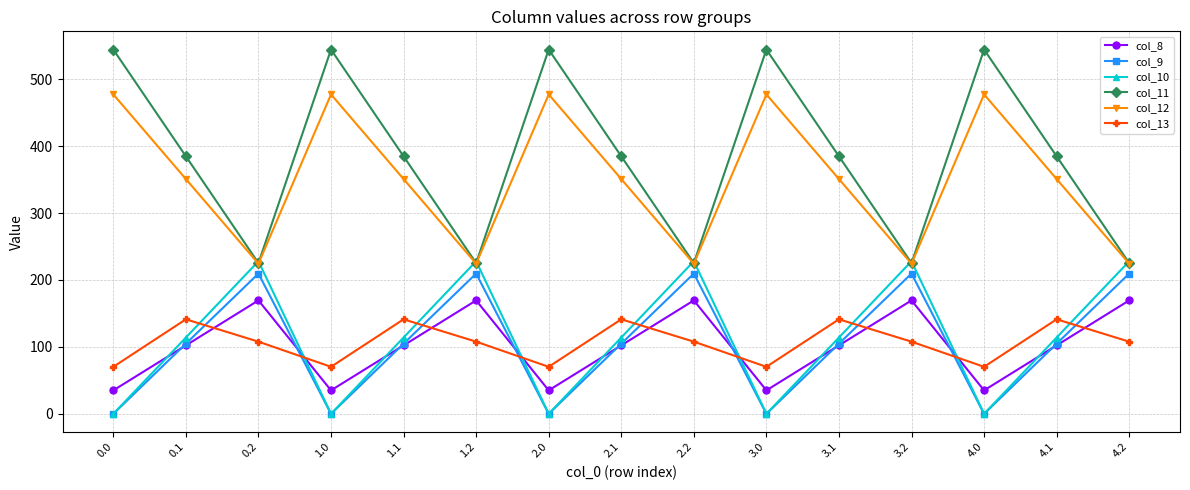

How many data points does each series have?

15